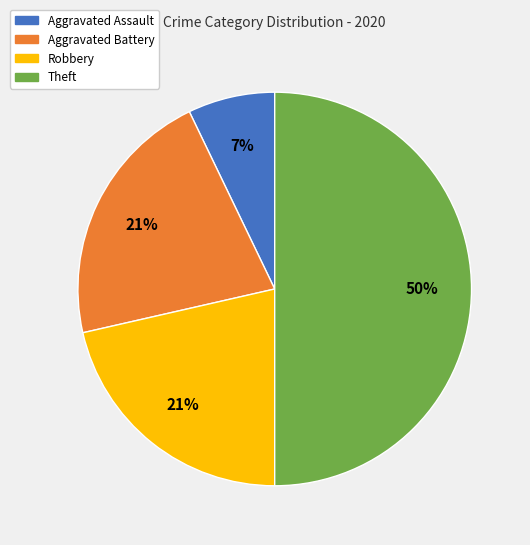

Between Aggravated Battery and Aggravated Assault, which is larger?

Aggravated Battery